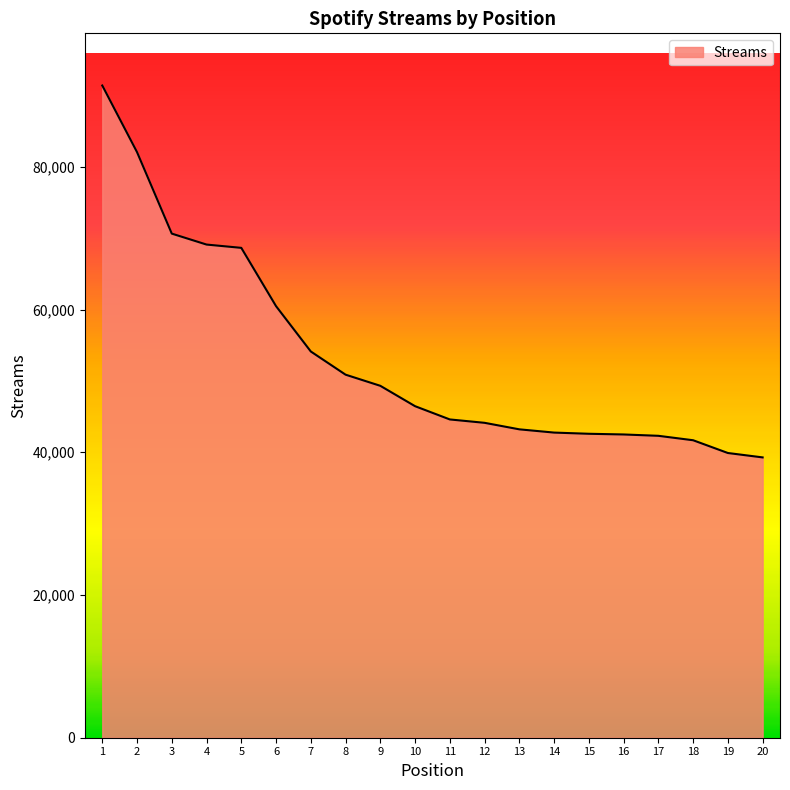

What is the greatest value displayed?

91392